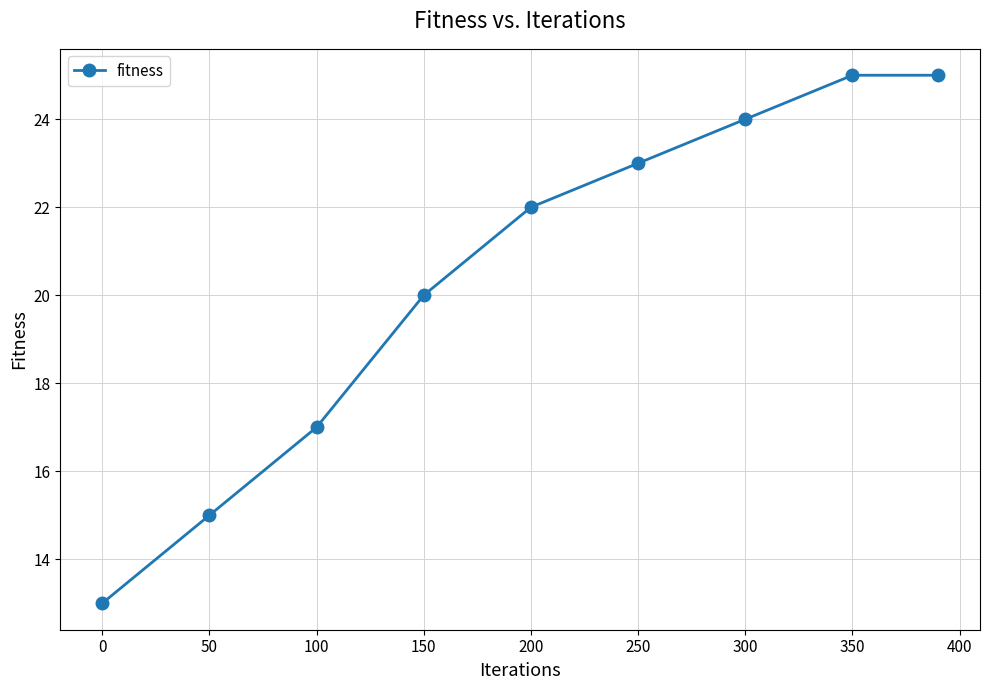

How many lines are shown in the chart?

1